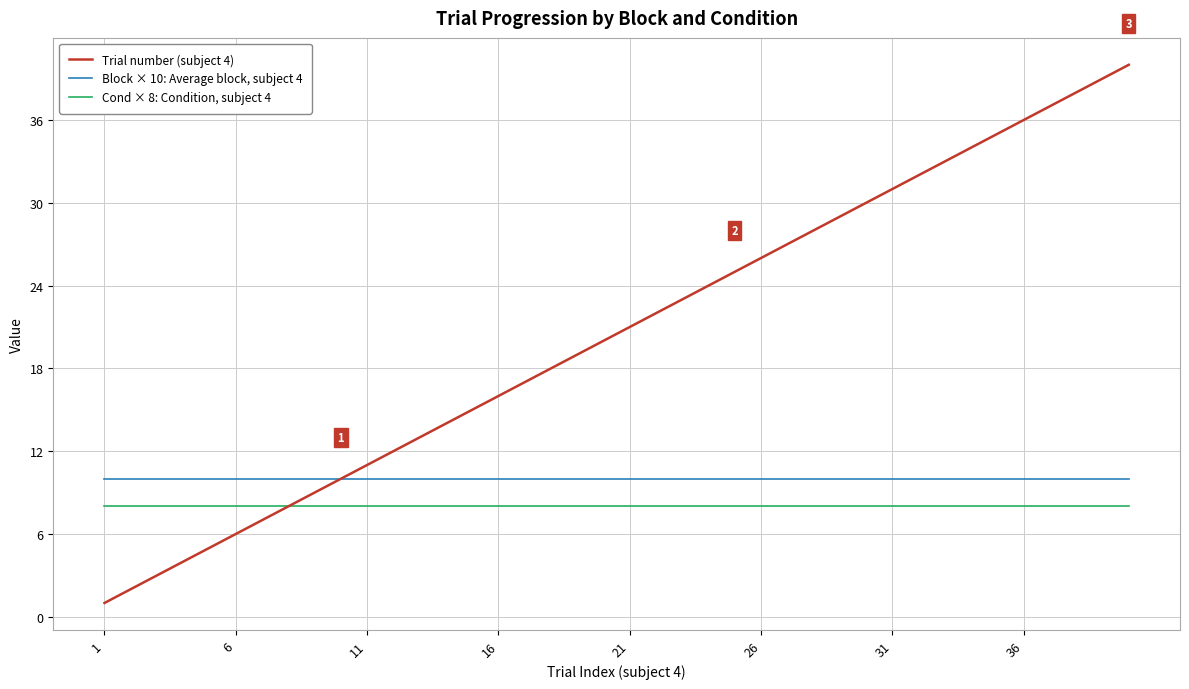

How many series are shown in this chart?

3